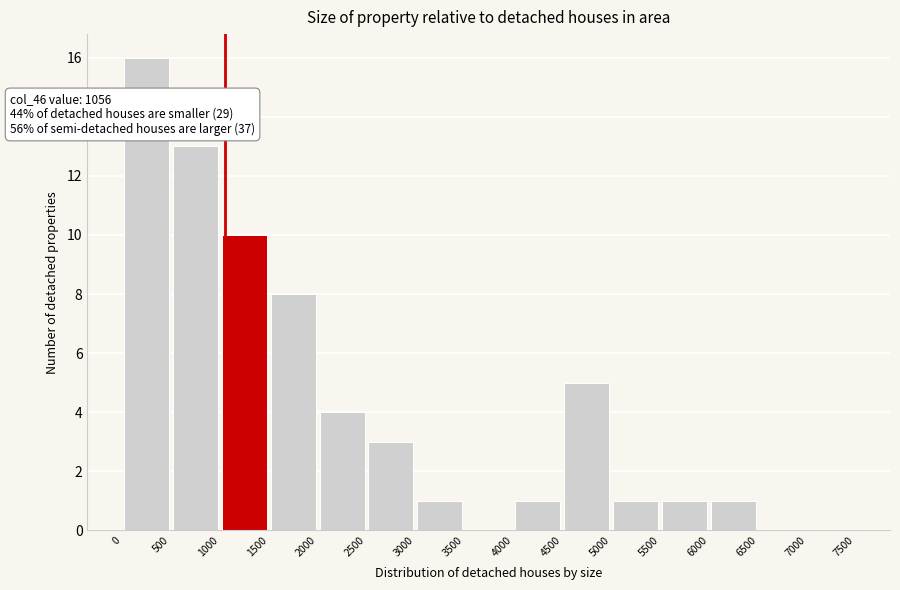

Over which range of the x-axis is the bar tallest?

0 to 500